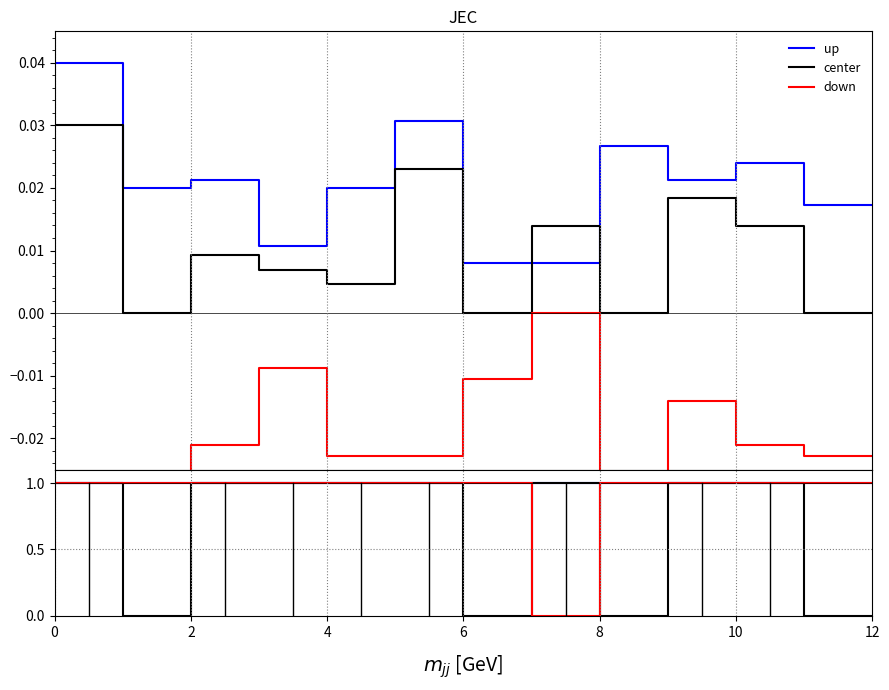

Is the value of up at 2 greater than the value of center at 8?

No